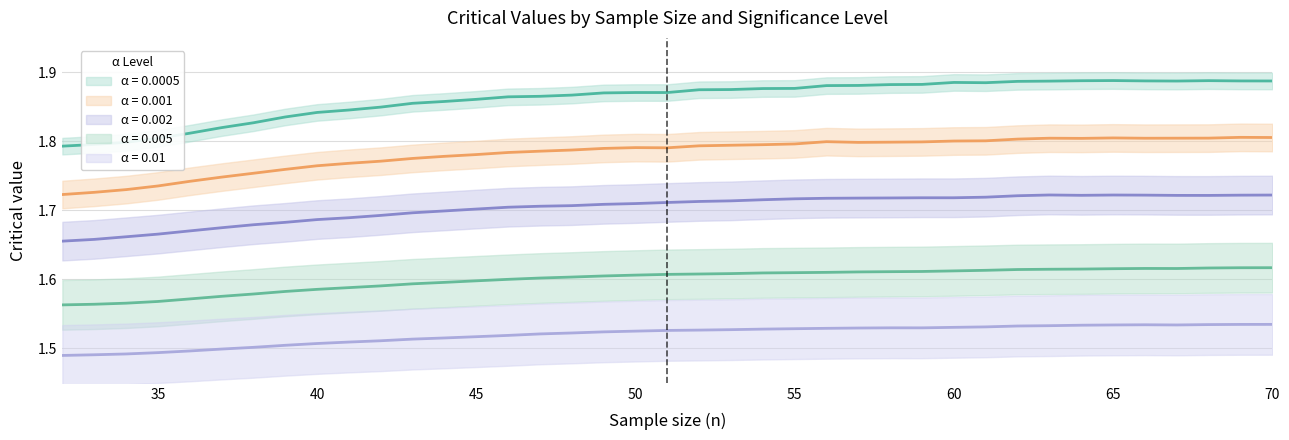

Reading right to left, transcribe all the data shown in this chart.

0.01: 70=1.5	69=1.5	68=1.5	67=1.5	66=1.5	65=1.5	64=1.5	63=1.5	62=1.5	61=1.5	60=1.5	59=1.5	58=1.5	57=1.5	56=1.5	55=1.5	54=1.5	53=1.5	52=1.5	51=1.5	50=1.5	49=1.5	48=1.5	47=1.5	46=1.5	45=1.5	44=1.5	43=1.5	42=1.5	41=1.5	40=1.5	39=1.5	38=1.5	37=1.5	36=1.5	35=1.5	34=1.5	33=1.5	32=1.5
0.005: 70=1.6	69=1.6	68=1.6	67=1.6	66=1.6	65=1.6	64=1.6	63=1.6	62=1.6	61=1.6	60=1.6	59=1.6	58=1.6	57=1.6	56=1.6	55=1.6	54=1.6	53=1.6	52=1.6	51=1.6	50=1.6	49=1.6	48=1.6	47=1.6	46=1.6	45=1.6	44=1.6	43=1.6	42=1.6	41=1.6	40=1.6	39=1.6	38=1.6	37=1.6	36=1.6	35=1.6	34=1.6	33=1.6	32=1.6
0.002: 70=1.7	69=1.7	68=1.7	67=1.7	66=1.7	65=1.7	64=1.7	63=1.7	62=1.7	61=1.7	60=1.7	59=1.7	58=1.7	57=1.7	56=1.7	55=1.7	54=1.7	53=1.7	52=1.7	51=1.7	50=1.7	49=1.7	48=1.7	47=1.7	46=1.7	45=1.7	44=1.7	43=1.7	42=1.7	41=1.7	40=1.7	39=1.7	38=1.7	37=1.7	36=1.7	35=1.7	34=1.7	33=1.7	32=1.7
0.001: 70=1.8	69=1.8	68=1.8	67=1.8	66=1.8	65=1.8	64=1.8	63=1.8	62=1.8	61=1.8	60=1.8	59=1.8	58=1.8	57=1.8	56=1.8	55=1.8	54=1.8	53=1.8	52=1.8	51=1.8	50=1.8	49=1.8	48=1.8	47=1.8	46=1.8	45=1.8	44=1.8	43=1.8	42=1.8	41=1.8	40=1.8	39=1.8	38=1.8	37=1.7	36=1.7	35=1.7	34=1.7	33=1.7	32=1.7
0.0005: 70=1.9	69=1.9	68=1.9	67=1.9	66=1.9	65=1.9	64=1.9	63=1.9	62=1.9	61=1.9	60=1.9	59=1.9	58=1.9	57=1.9	56=1.9	55=1.9	54=1.9	53=1.9	52=1.9	51=1.9	50=1.9	49=1.9	48=1.9	47=1.9	46=1.9	45=1.9	44=1.9	43=1.9	42=1.8	41=1.8	40=1.8	39=1.8	38=1.8	37=1.8	36=1.8	35=1.8	34=1.8	33=1.8	32=1.8